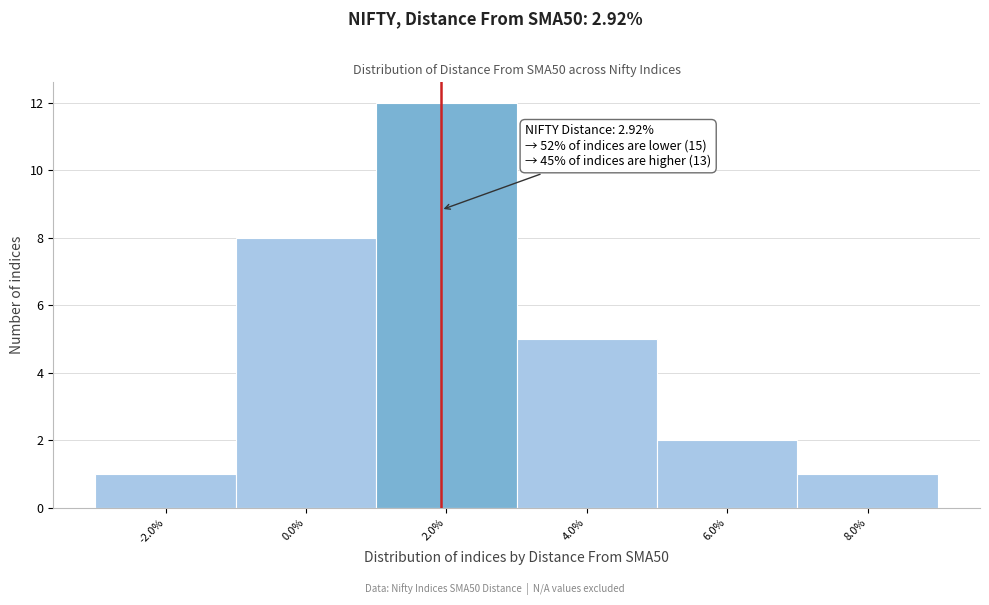

Reading right to left, list all the values displayed in this chart.

1	2	5	12	8	1